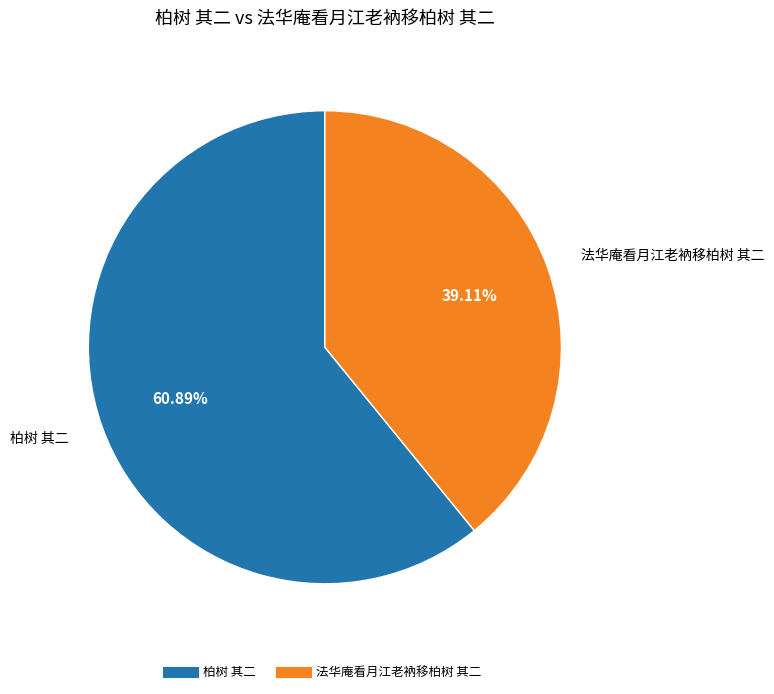

Which category has the biggest portion of the pie?

柏树 其二